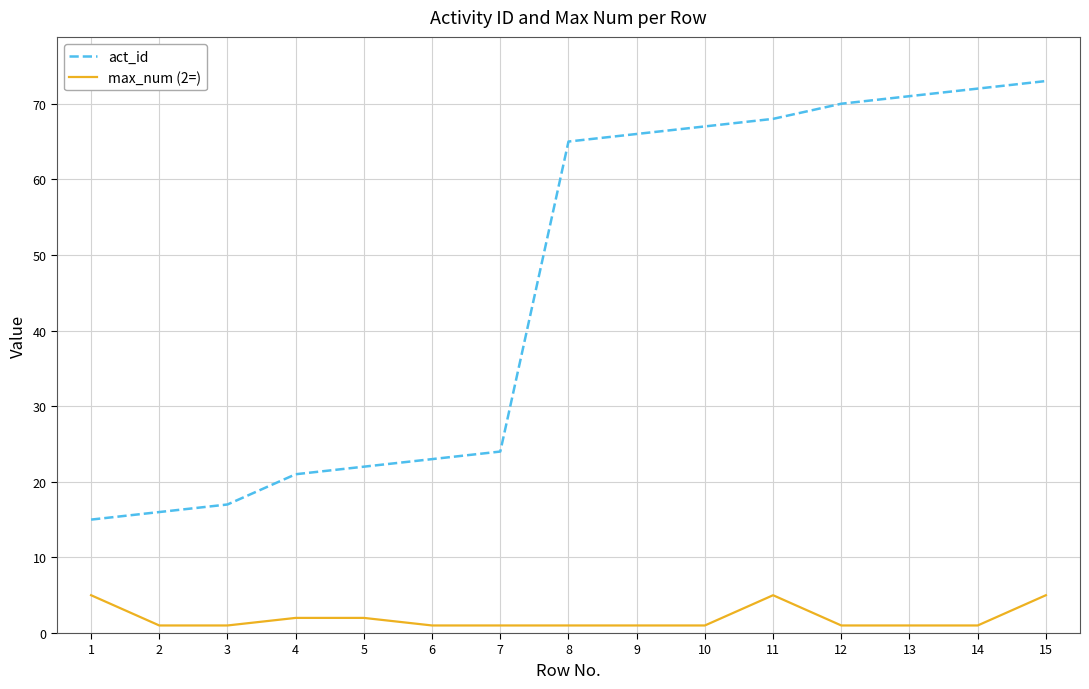

Rank the series by their maximum value, from highest to lowest.

act_id, max_num (2=)